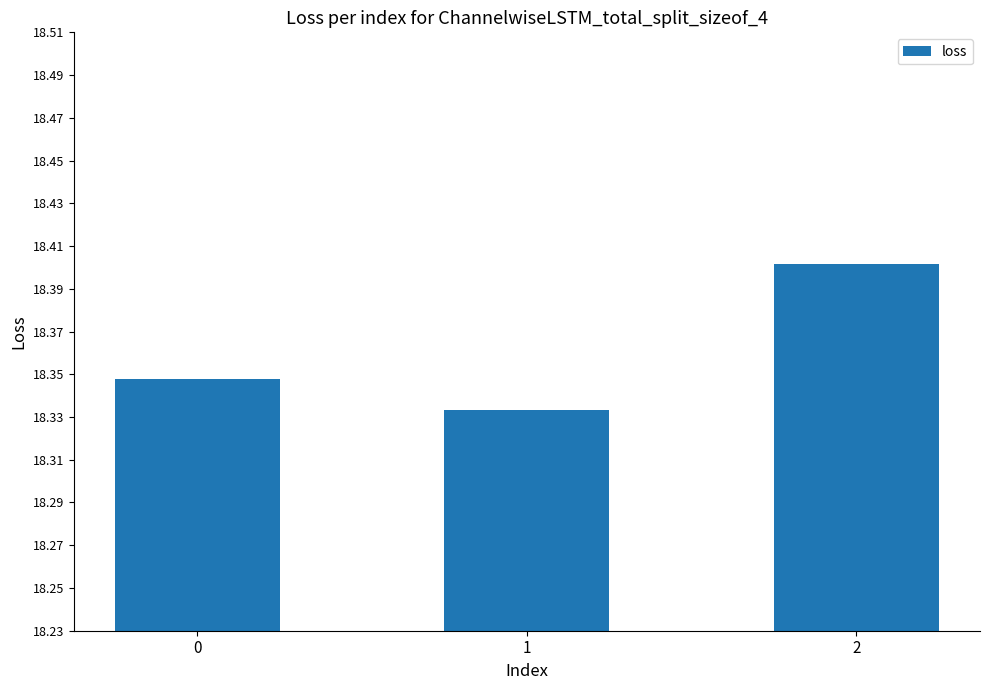

Rank the categories by value from highest to lowest.

2, 0, 1